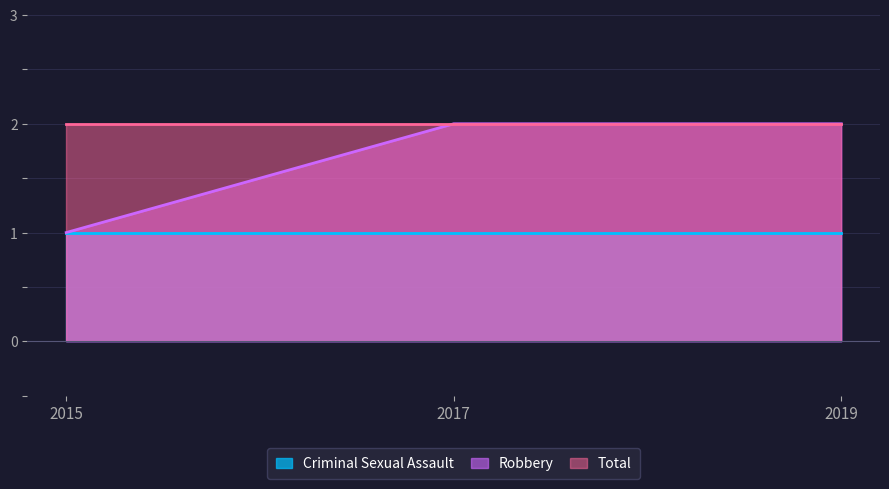

True or false: Robbery has a value of 1 at 2015.

True